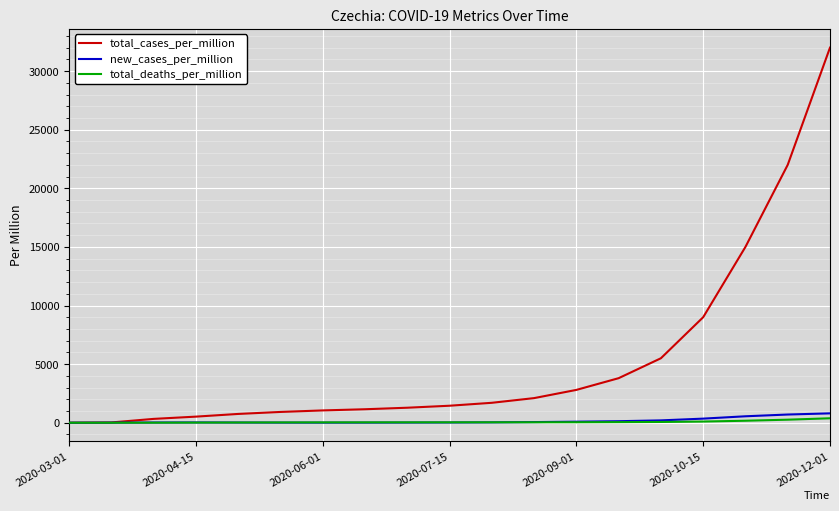

What are all the series names shown in the legend?

total_cases_per_million, new_cases_per_million, total_deaths_per_million